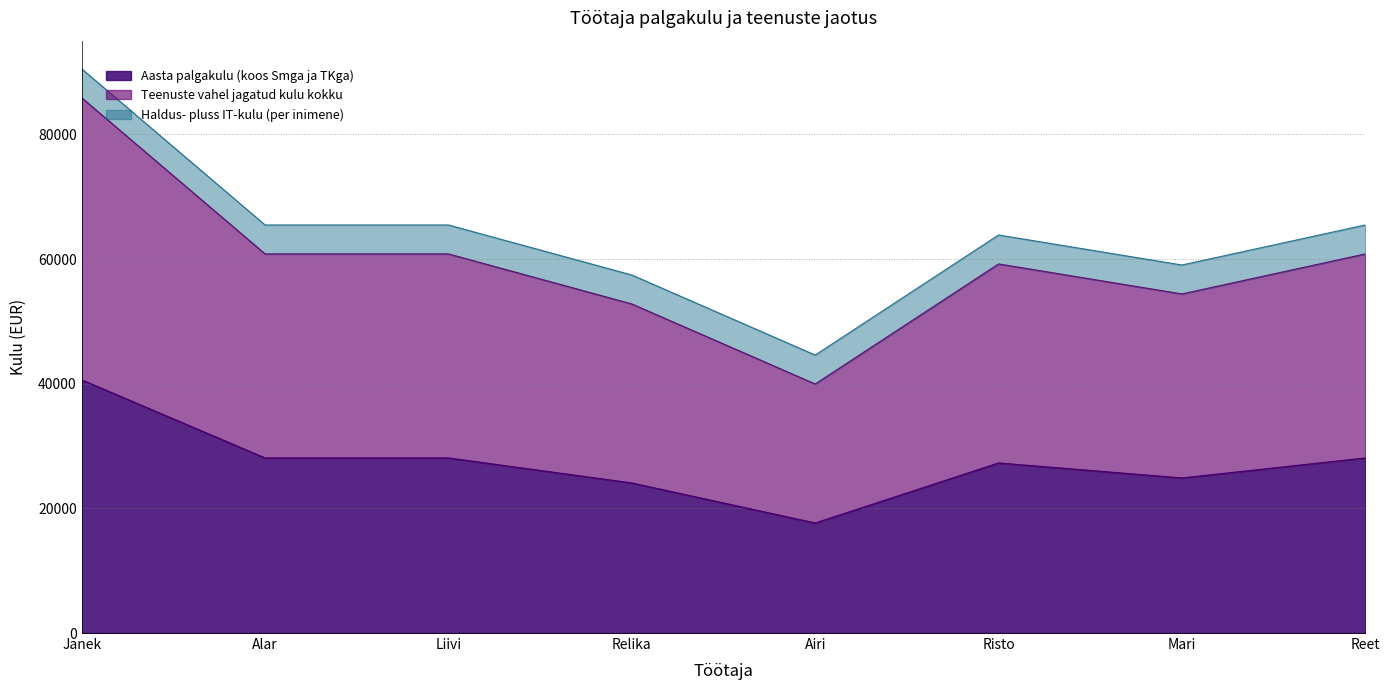

How many lines are shown in the chart?

3